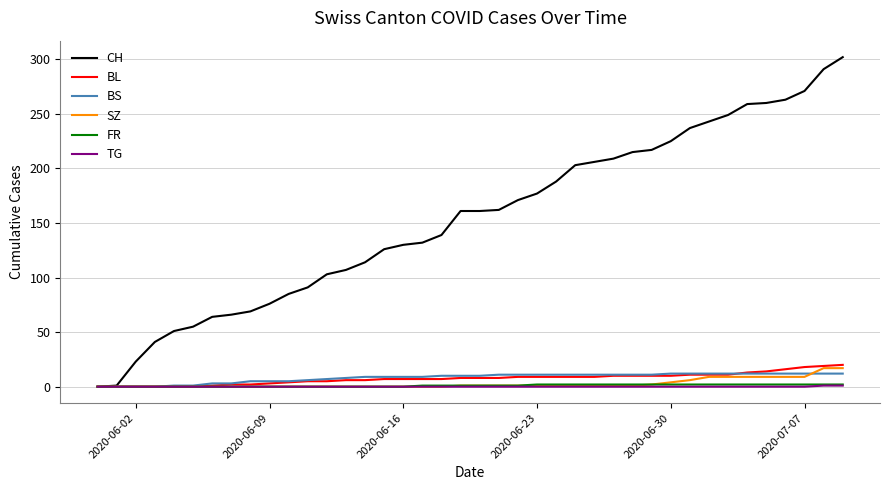

Which series has the largest range (max minus min)?

CH